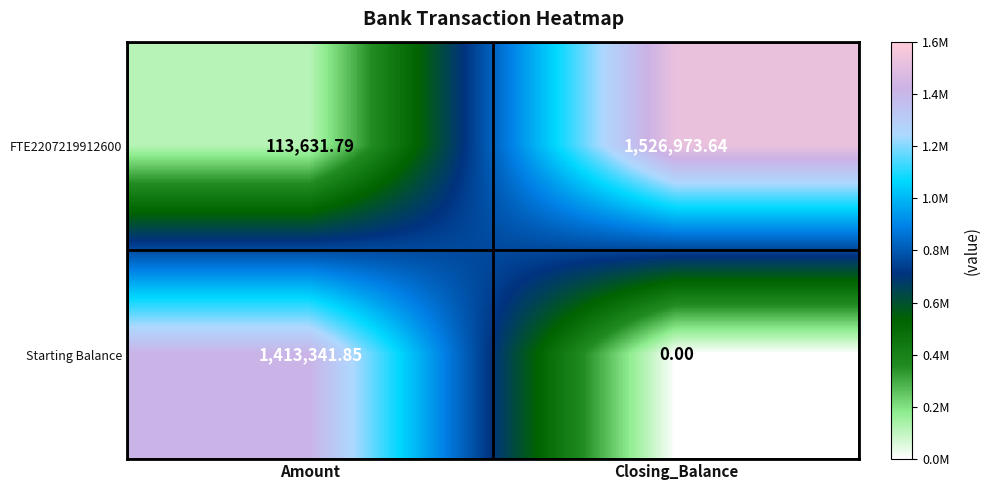

At which label is FTE2207219912600 closest to 820302?

Amount